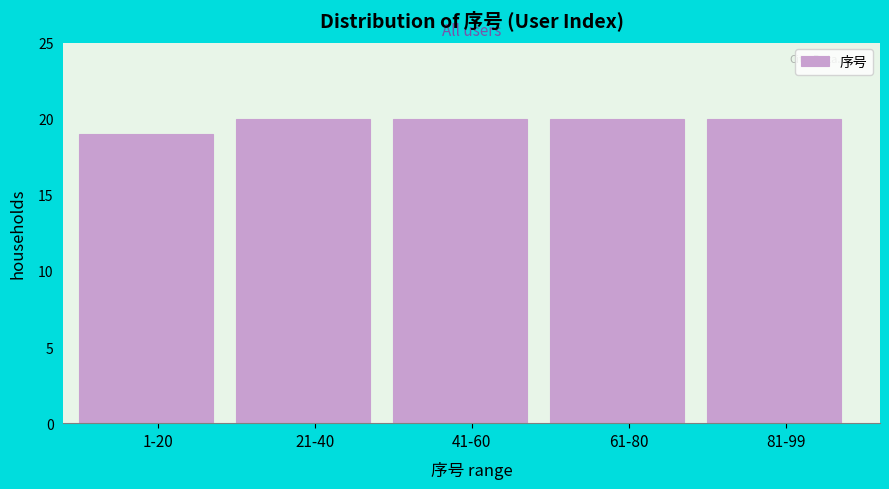

Reading left to right, what are all the values shown in this chart?

1-20=19	21-40=20	41-60=20	61-80=20	81-99=20